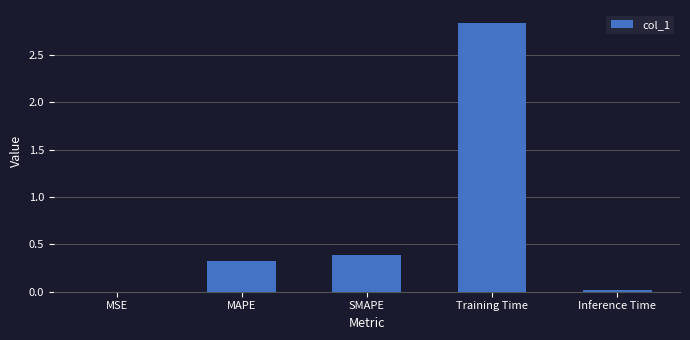

What is the change in value from MSE to SMAPE?

+0.4